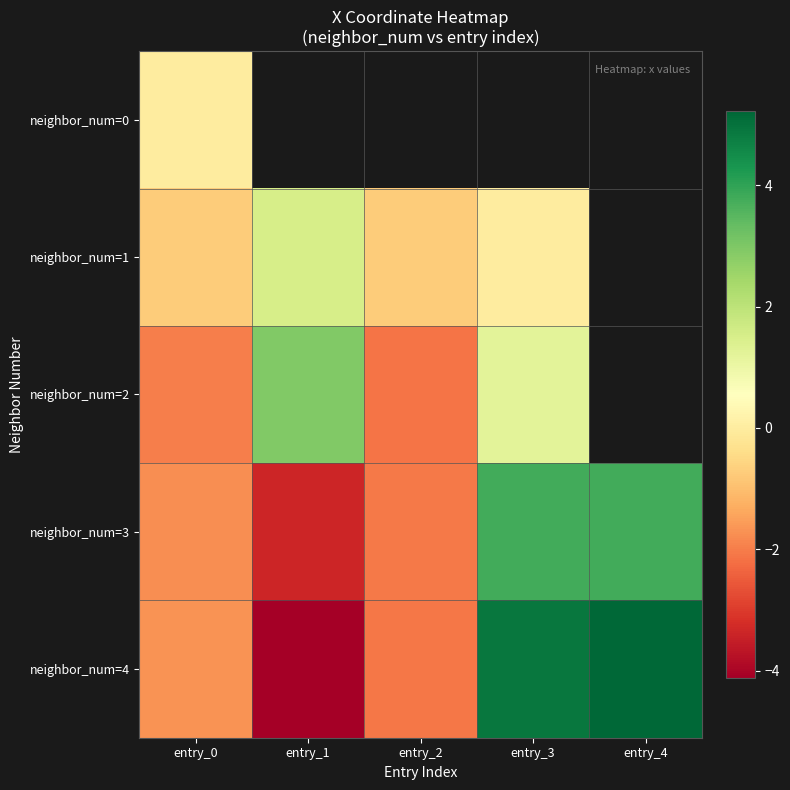

Which series has the largest range (max minus min)?

neighbor_num=4